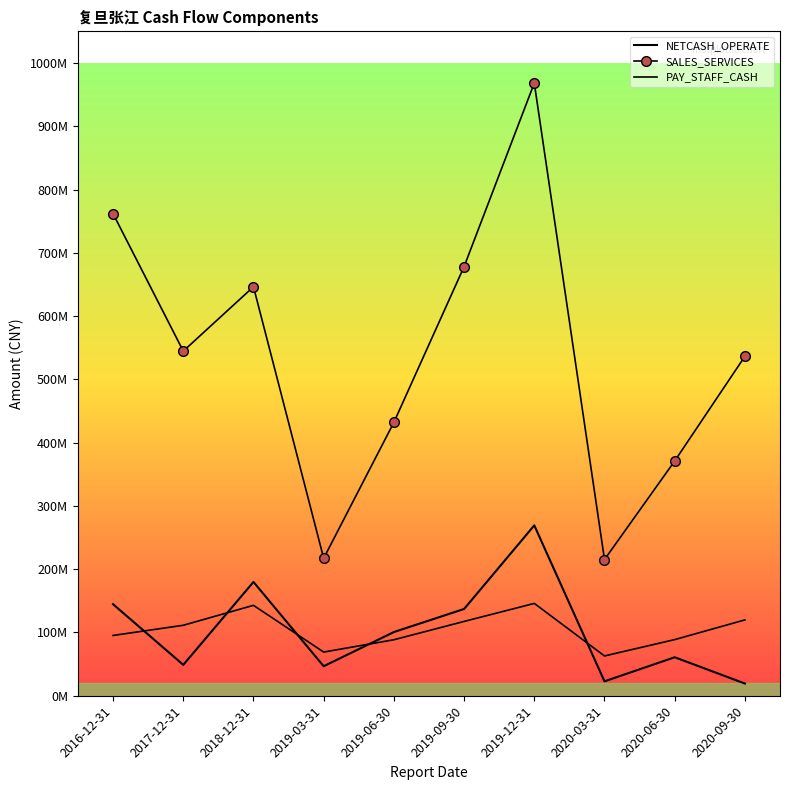

What is the average value of the NETCASH_OPERATE series?

102976579